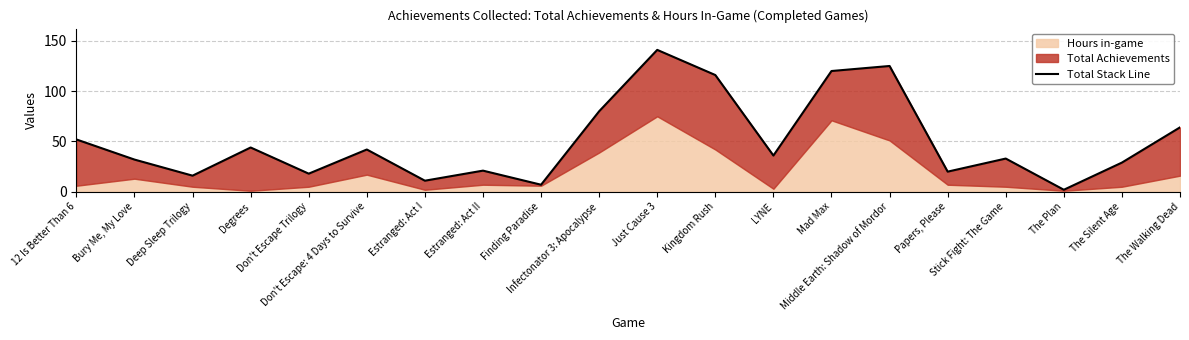

How many points are higher than both their immediate neighbors (excluding endpoints)?

6